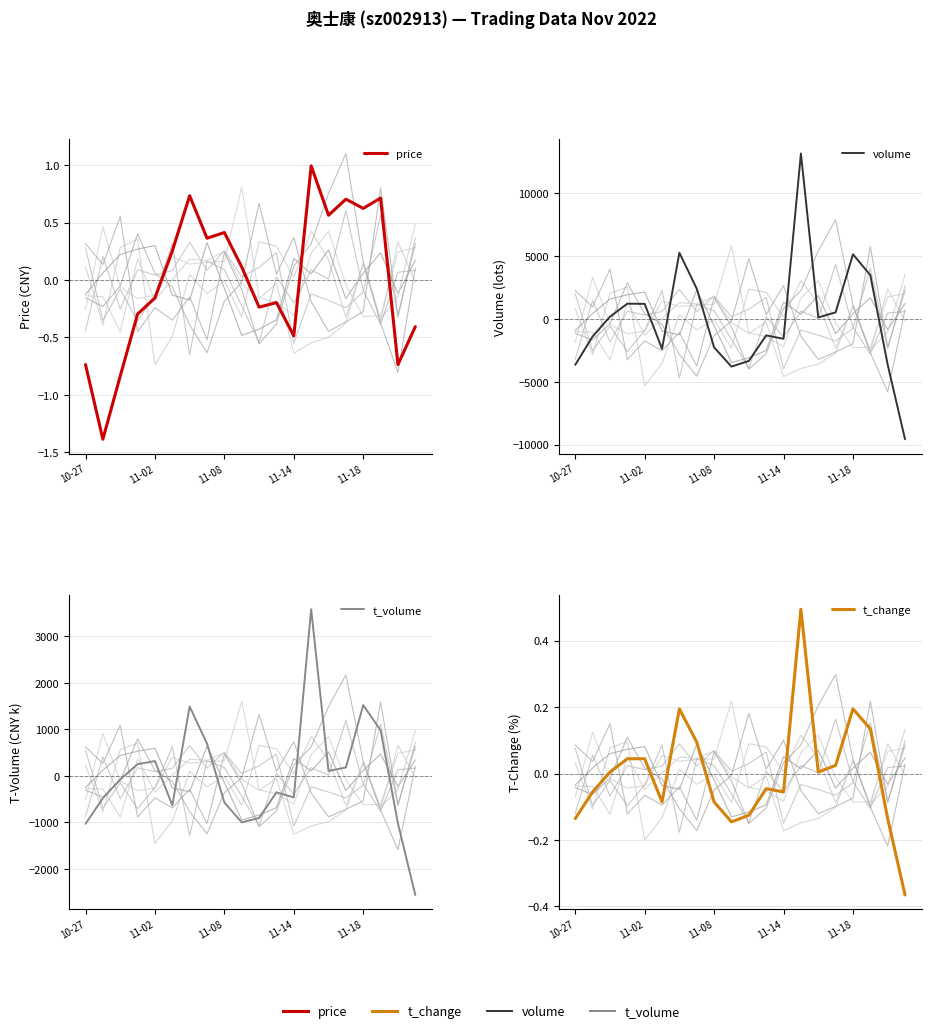

Between 11 and 15, which series saw the biggest shift?

volume